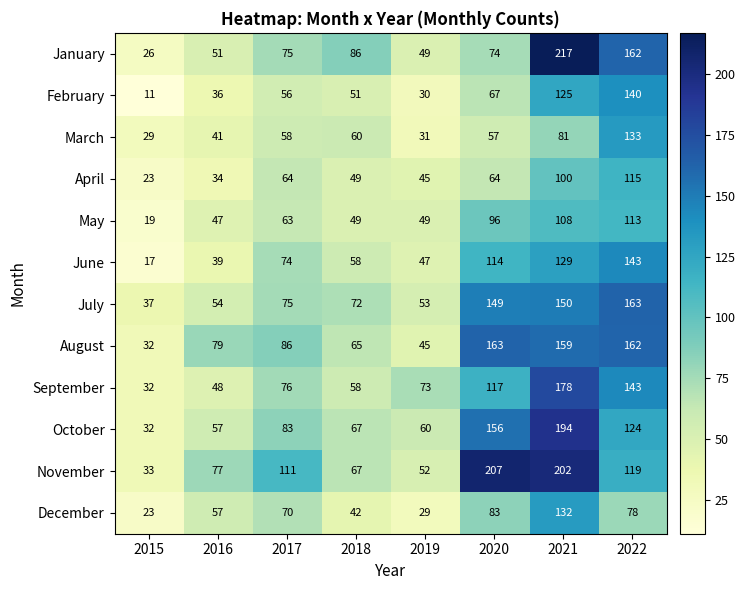

Which series has the widest spread of values?

January